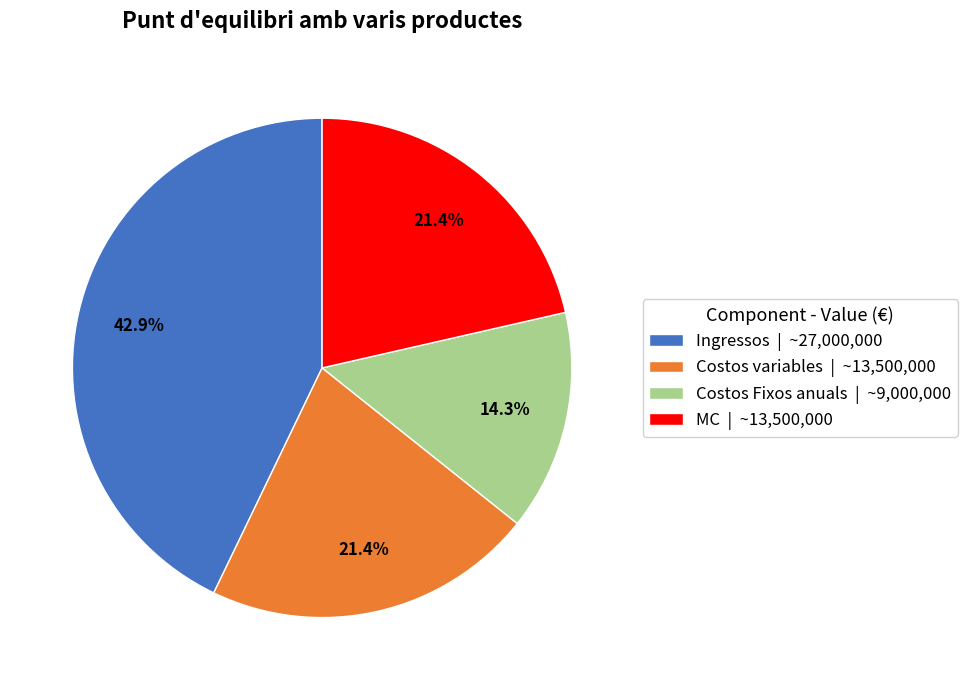

Which slice is the smallest?

Costos Fixos anuals